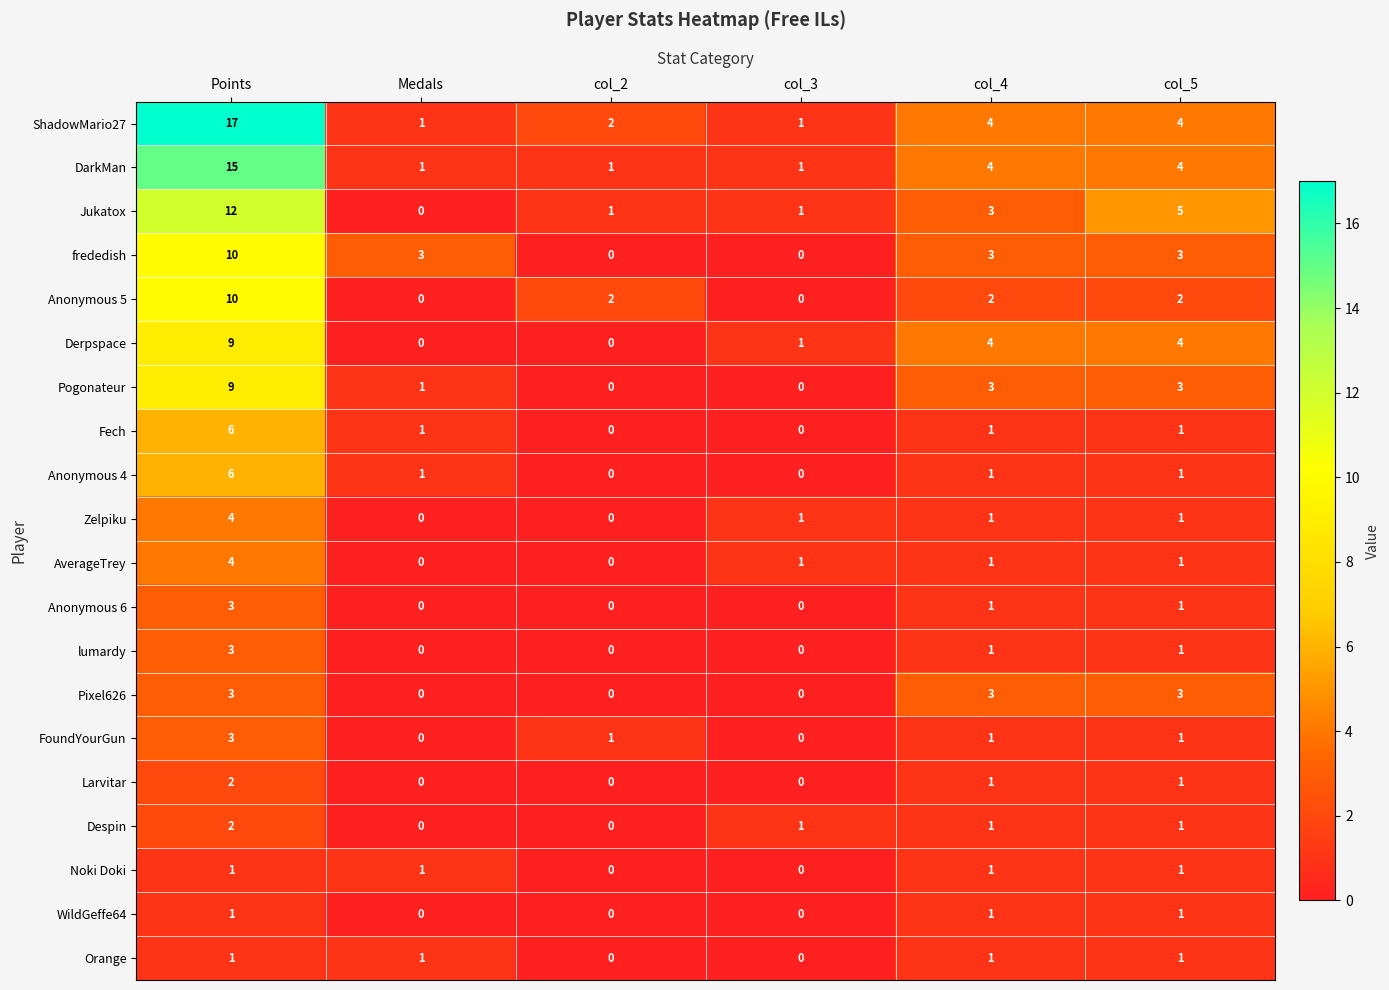

What is the greatest value displayed?

17